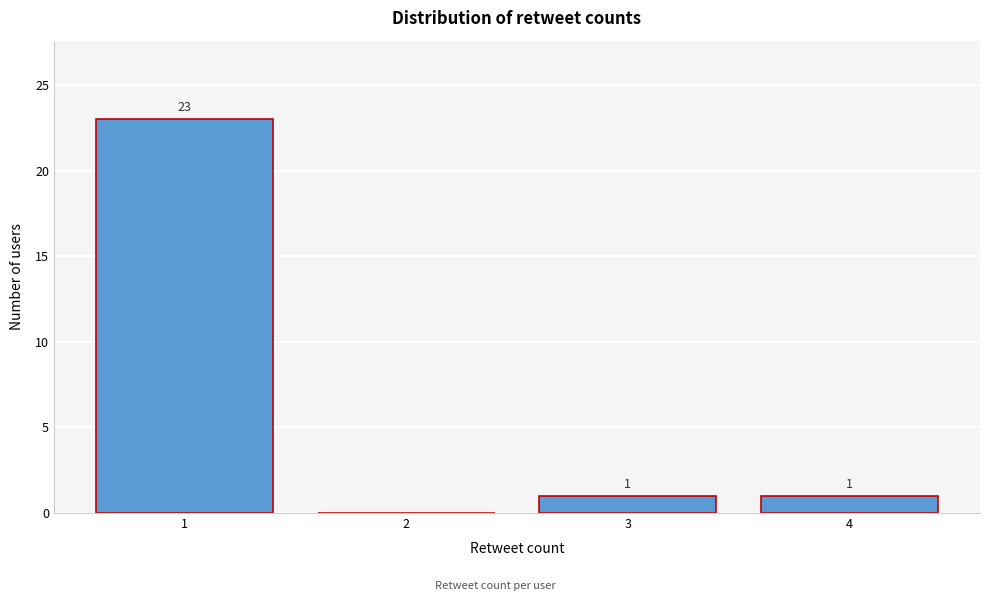

Reading left to right, what are all the values shown in this chart?

1=23	2=0	3=1	4=1